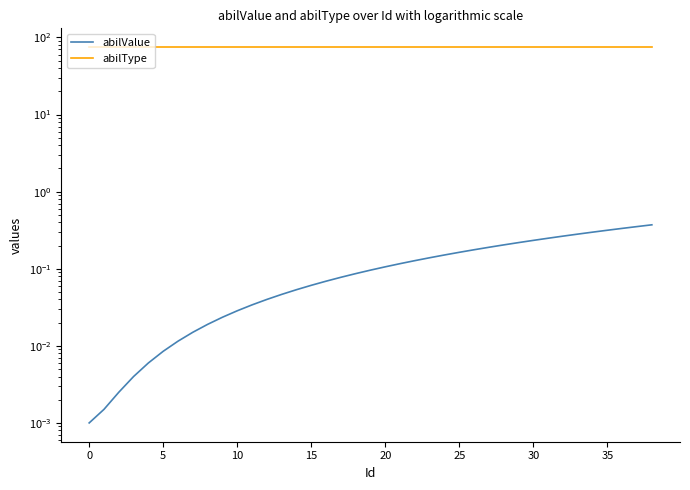

The abilValue series shows 0.0 at 25. True or false?

False